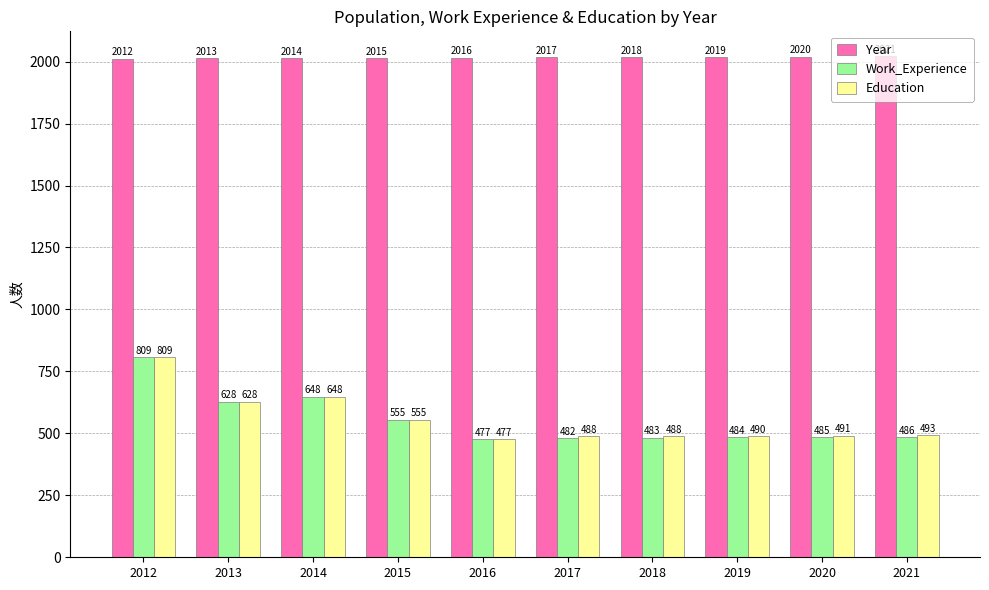

What is the difference between the Year values at 2015 and 2012?

3